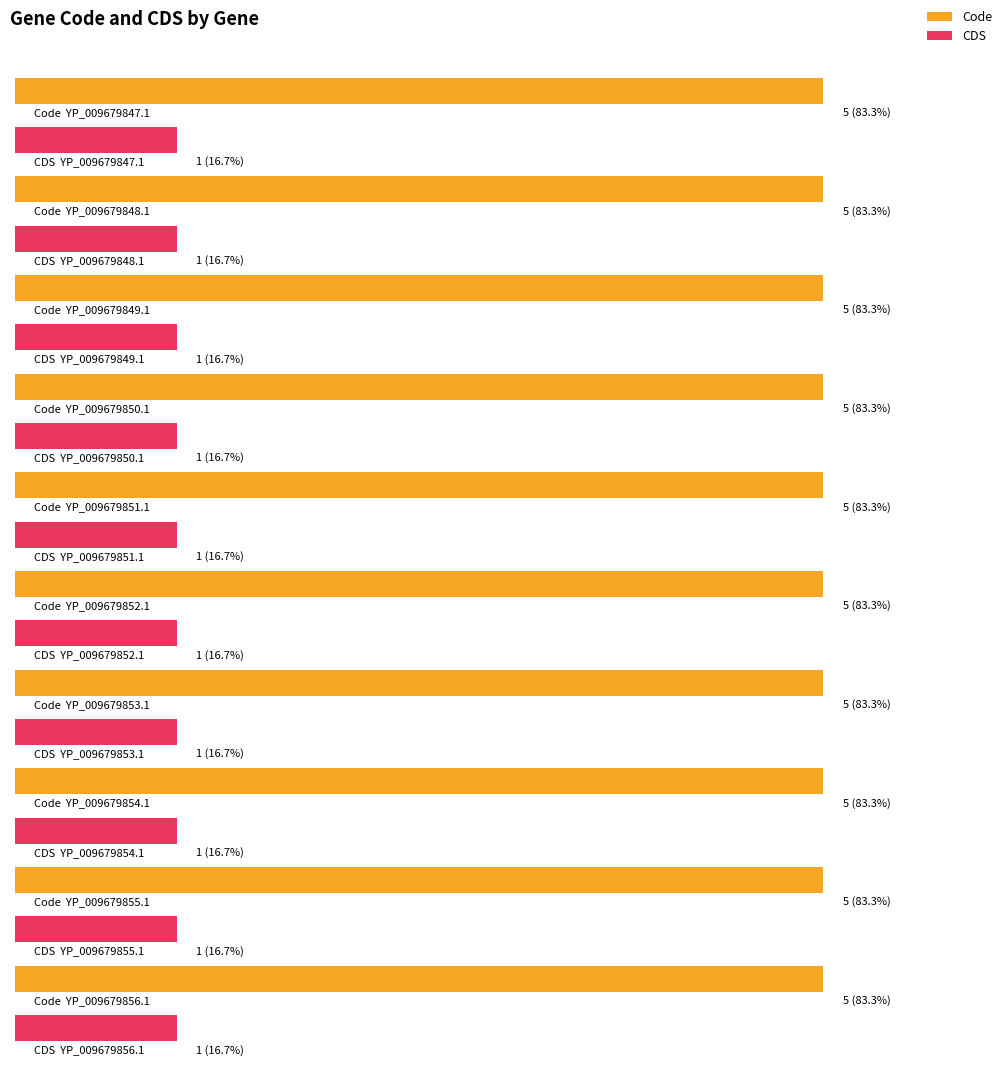

At which label is Code closest to 5?

YP_009679847.1